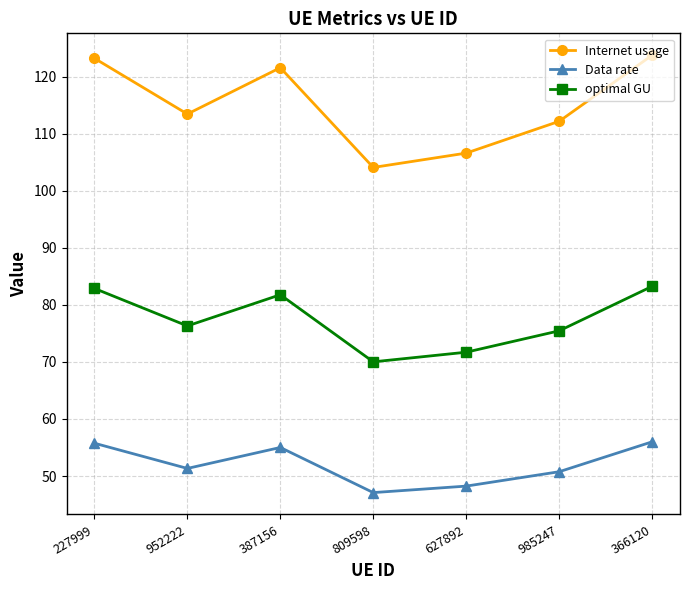

What is the difference between the second highest and minimum values in the Internet usage series?

19.1